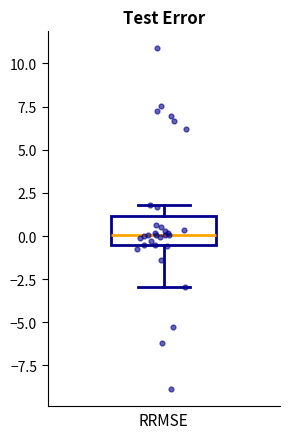

Read this box plot against the y-axis: the position of the median line, the range covered by the box, and the ends of both whiskers. The values are not printed on the chart, so give them approximately, as read against the axis.

median 0.0, box -0.5 to 1.0, whiskers -3.0 to 2.0